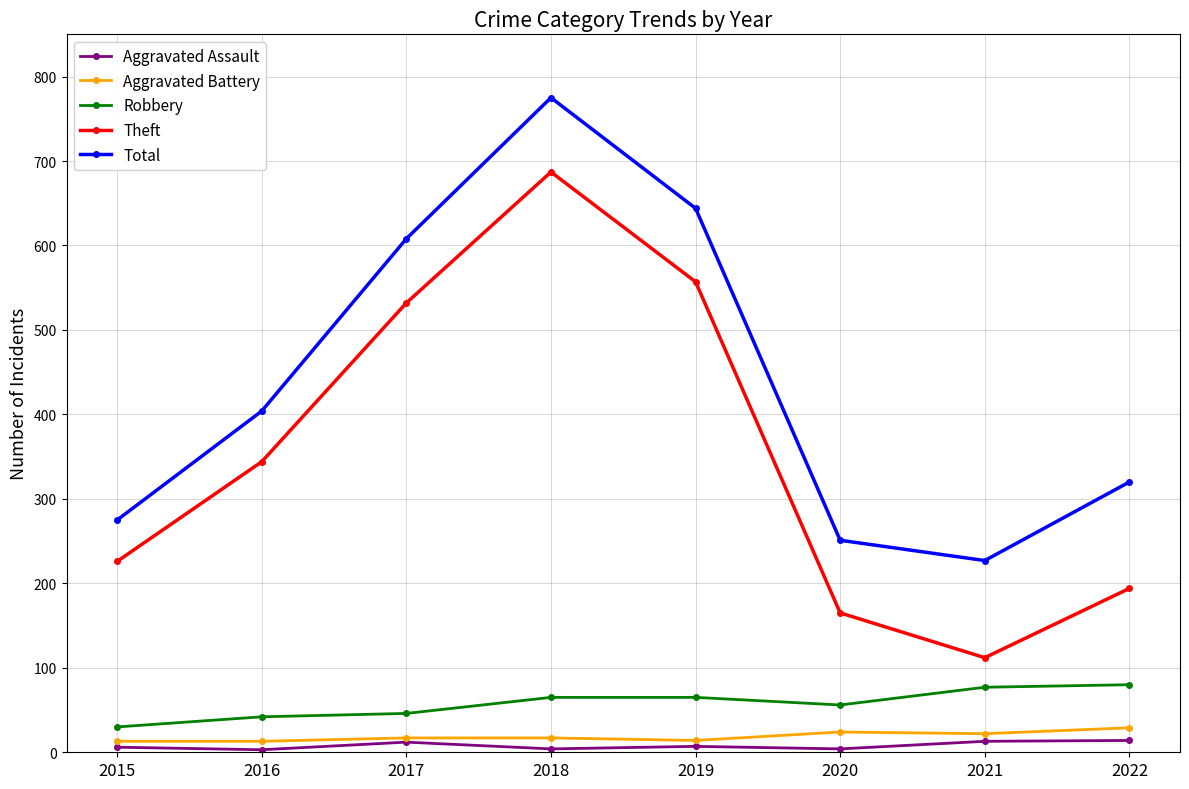

At which category is the sum across all series the highest?

2018